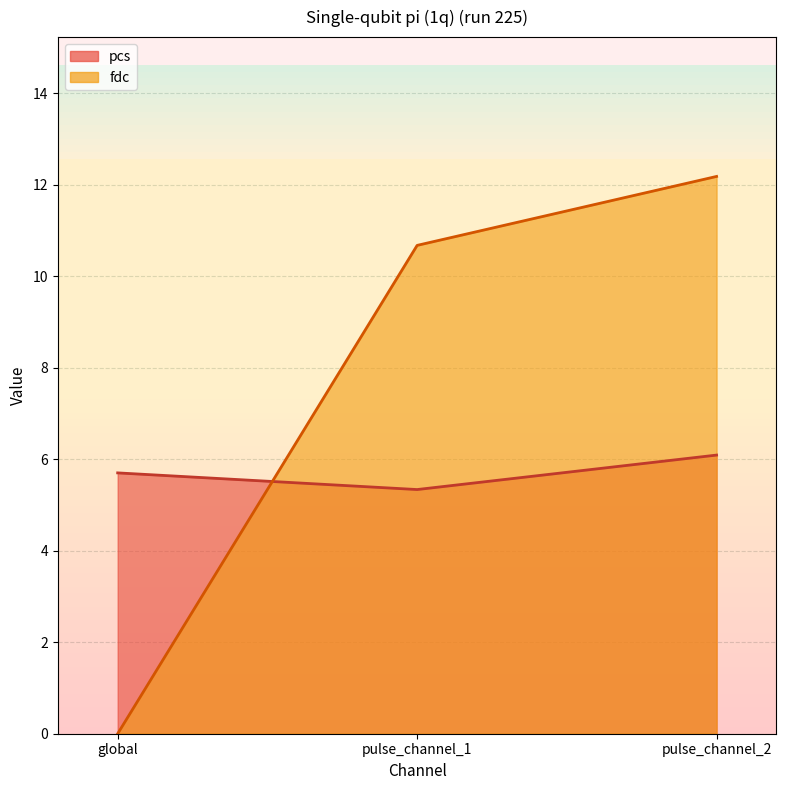

Which category has the lowest value in the pcs series?

pulse_channel_1